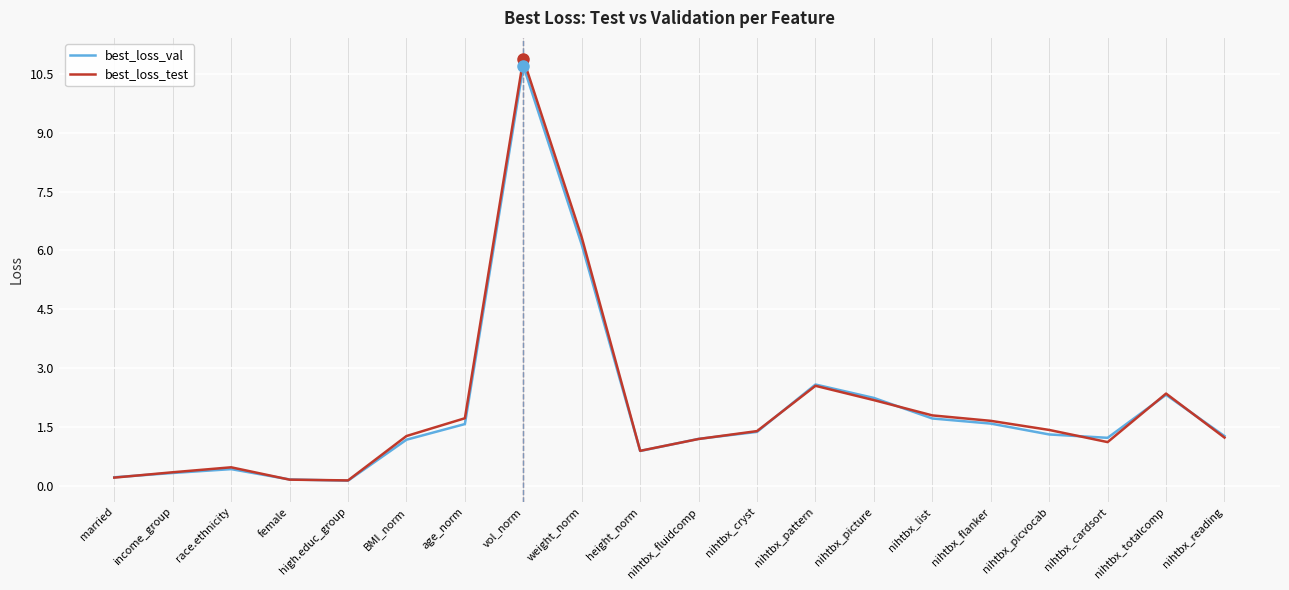

What are all the series names shown in the legend?

best_loss_val, best_loss_test